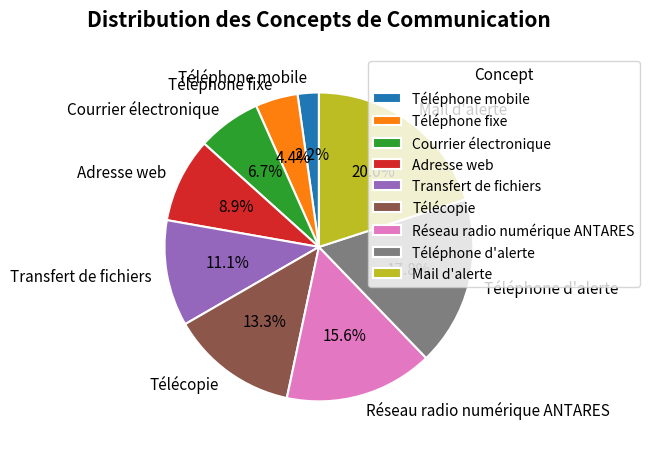

To the nearest percent, what percentage of the pie is Réseau radio numérique ANTARES?

16%